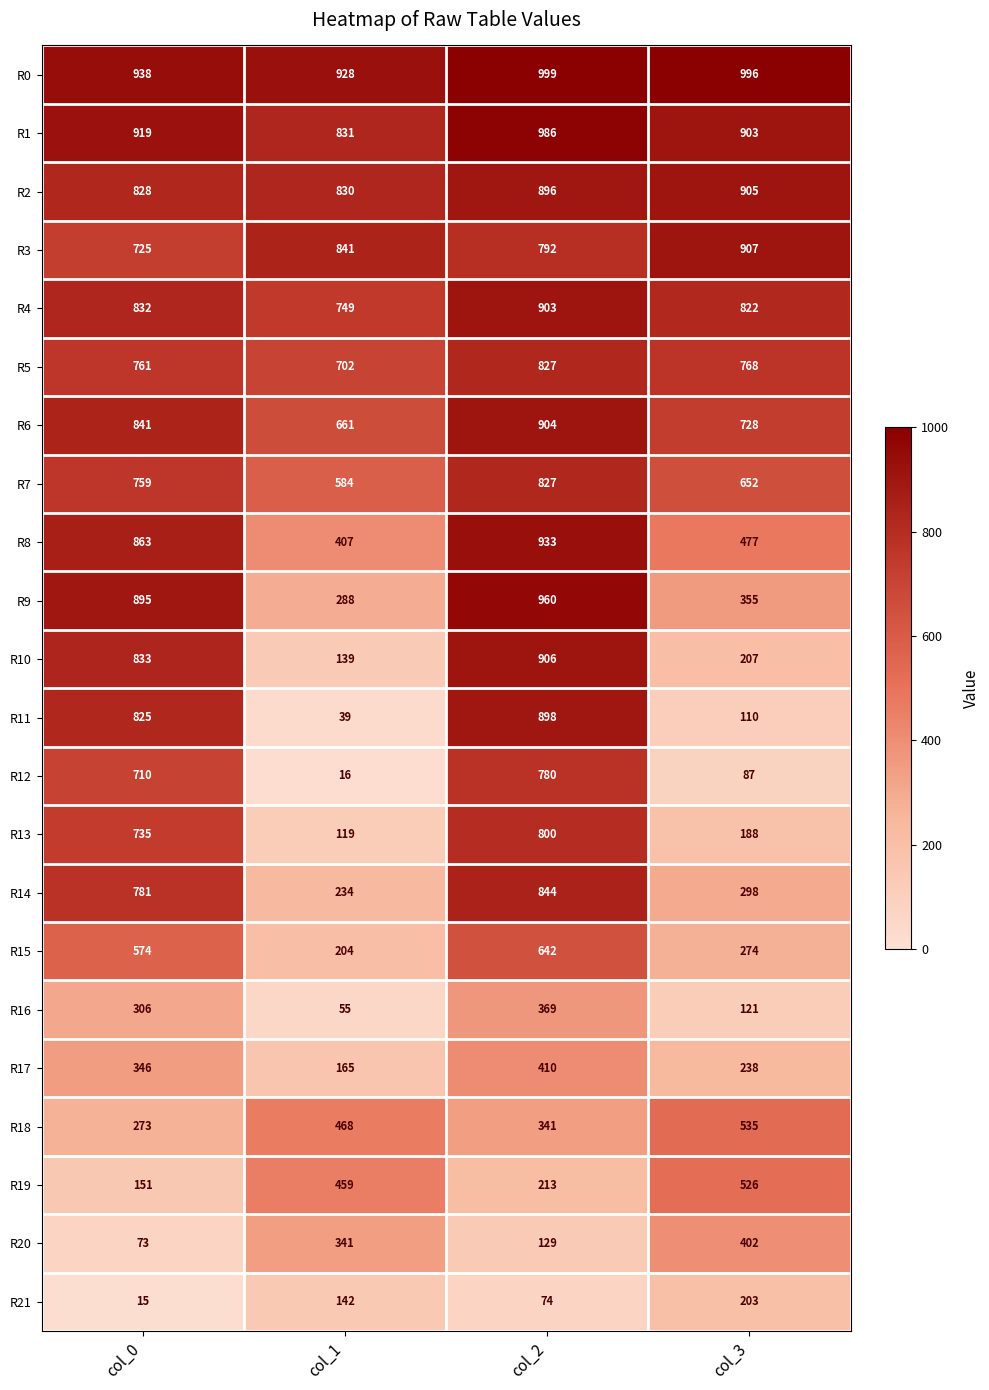

Is it true that R21 equals 88 at col_1?

False